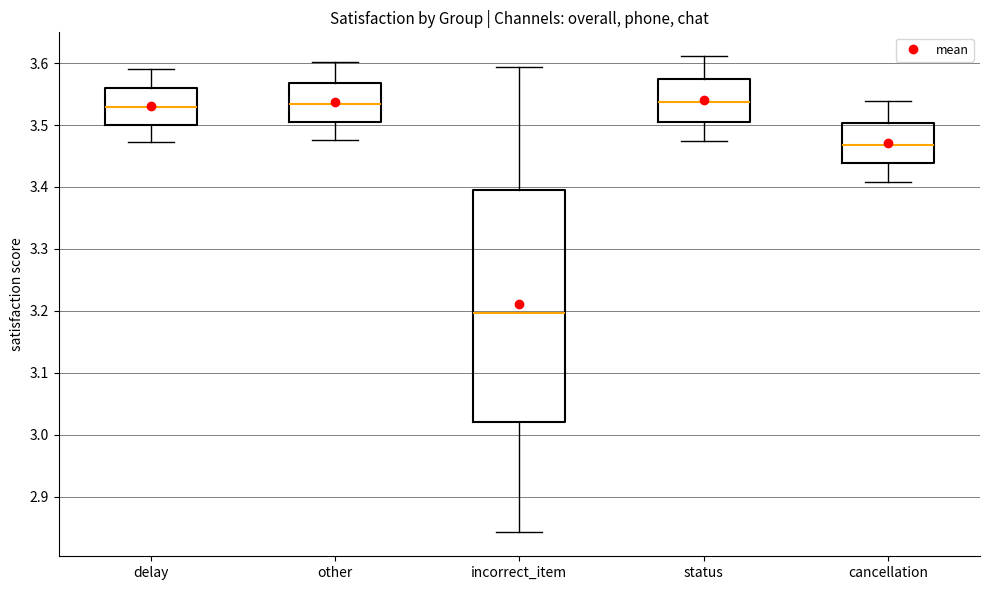

Reading left to right, read every box against the y-axis: the position of its median line, the range the box covers, and the ends of its whiskers. The values are not printed on the chart, so give them approximately, as read against the axis.

delay: median 3.53, box 3.50 to 3.56, whiskers 3.47 to 3.59
other: median 3.53, box 3.50 to 3.57, whiskers 3.48 to 3.60
incorrect_item: median 3.20, box 3.02 to 3.40, whiskers 2.84 to 3.59
status: median 3.54, box 3.51 to 3.57, whiskers 3.47 to 3.61
cancellation: median 3.47, box 3.44 to 3.50, whiskers 3.41 to 3.54